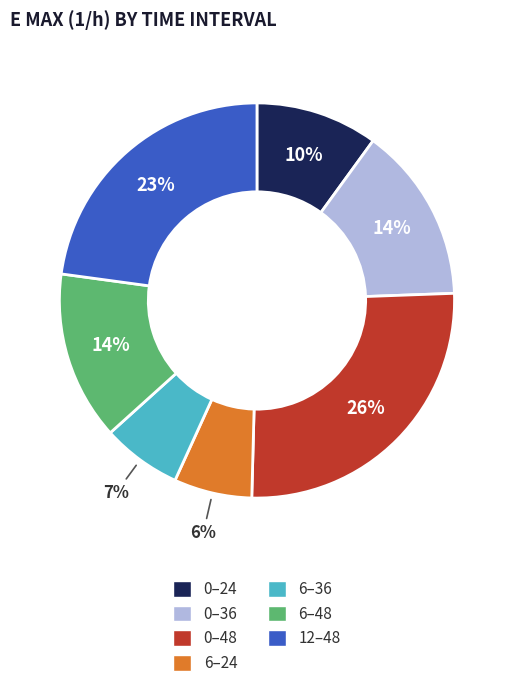

Which slice is the largest?

0–48